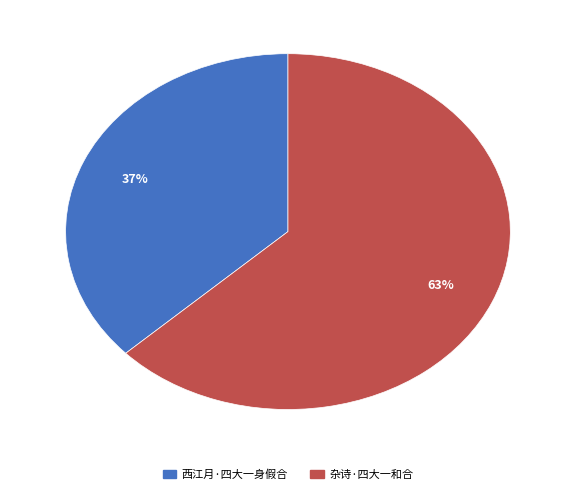

Which slice is the largest?

杂诗·四大一和合